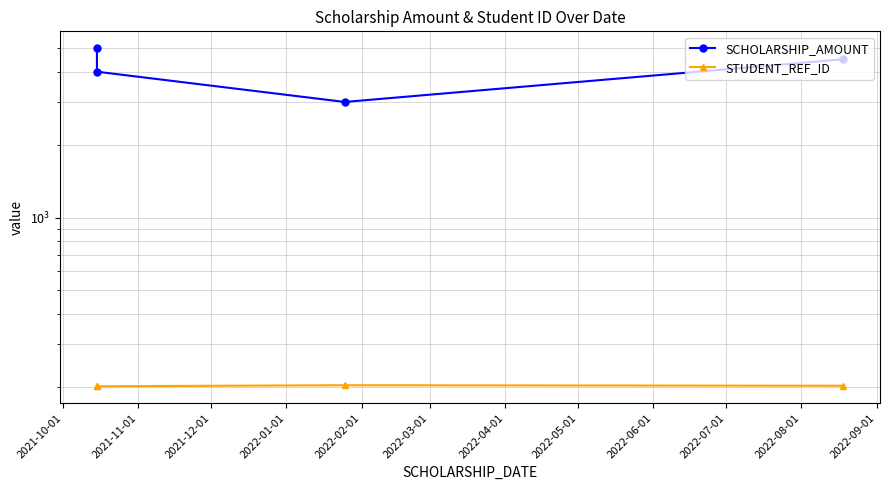

Is this an area chart (filled region under the line)?

No